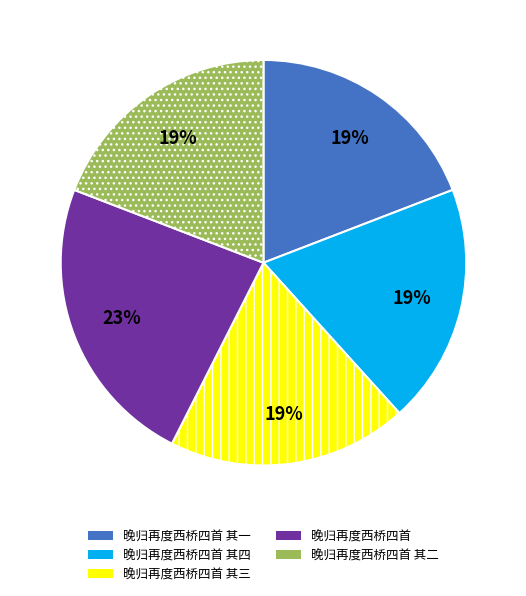

Combined, do 晚归再度西桥四首 其一 and 晚归再度西桥四首 其三 account for over 50%?

No